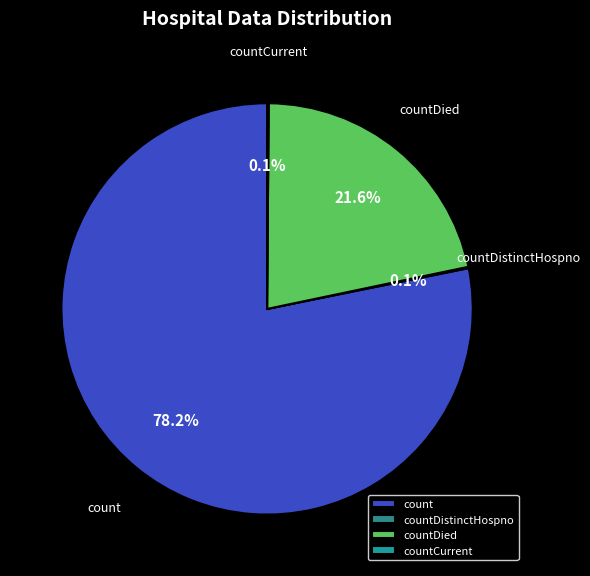

To the nearest percent, what percentage of the pie is countDied?

22%